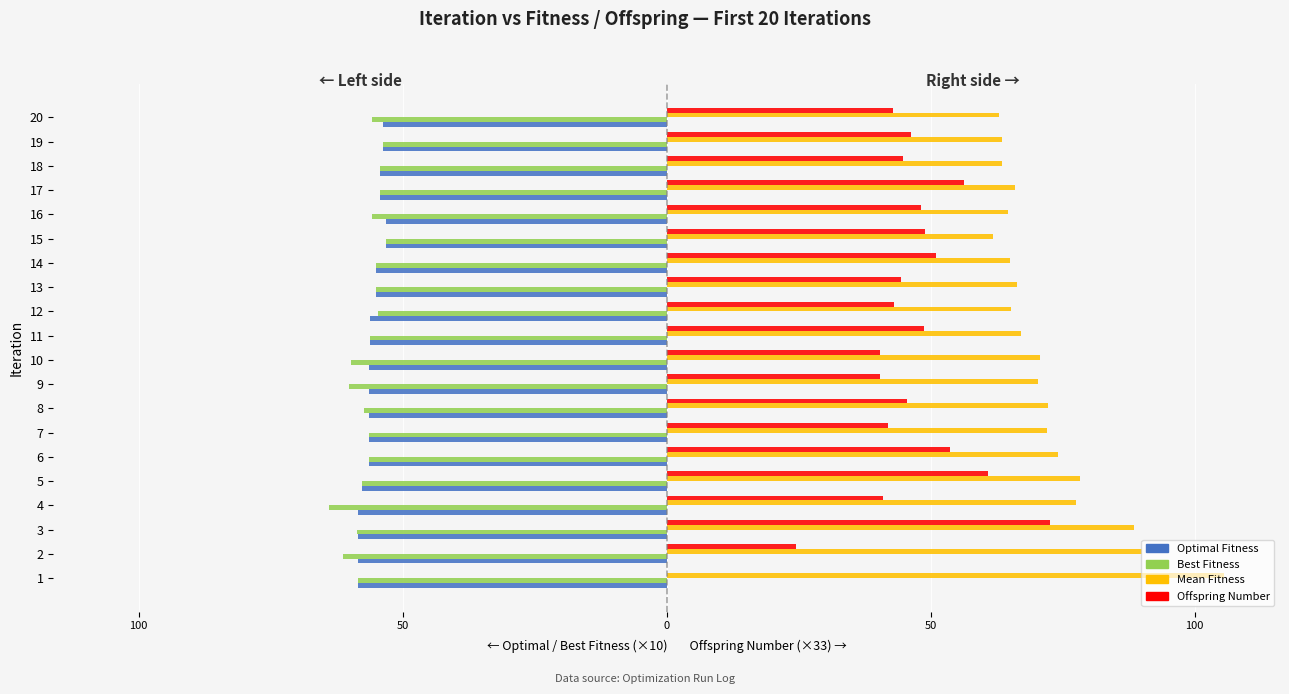

What are all the series names shown in the legend?

Optimal Fitness, Best Fitness, Mean Fitness, Offspring Number